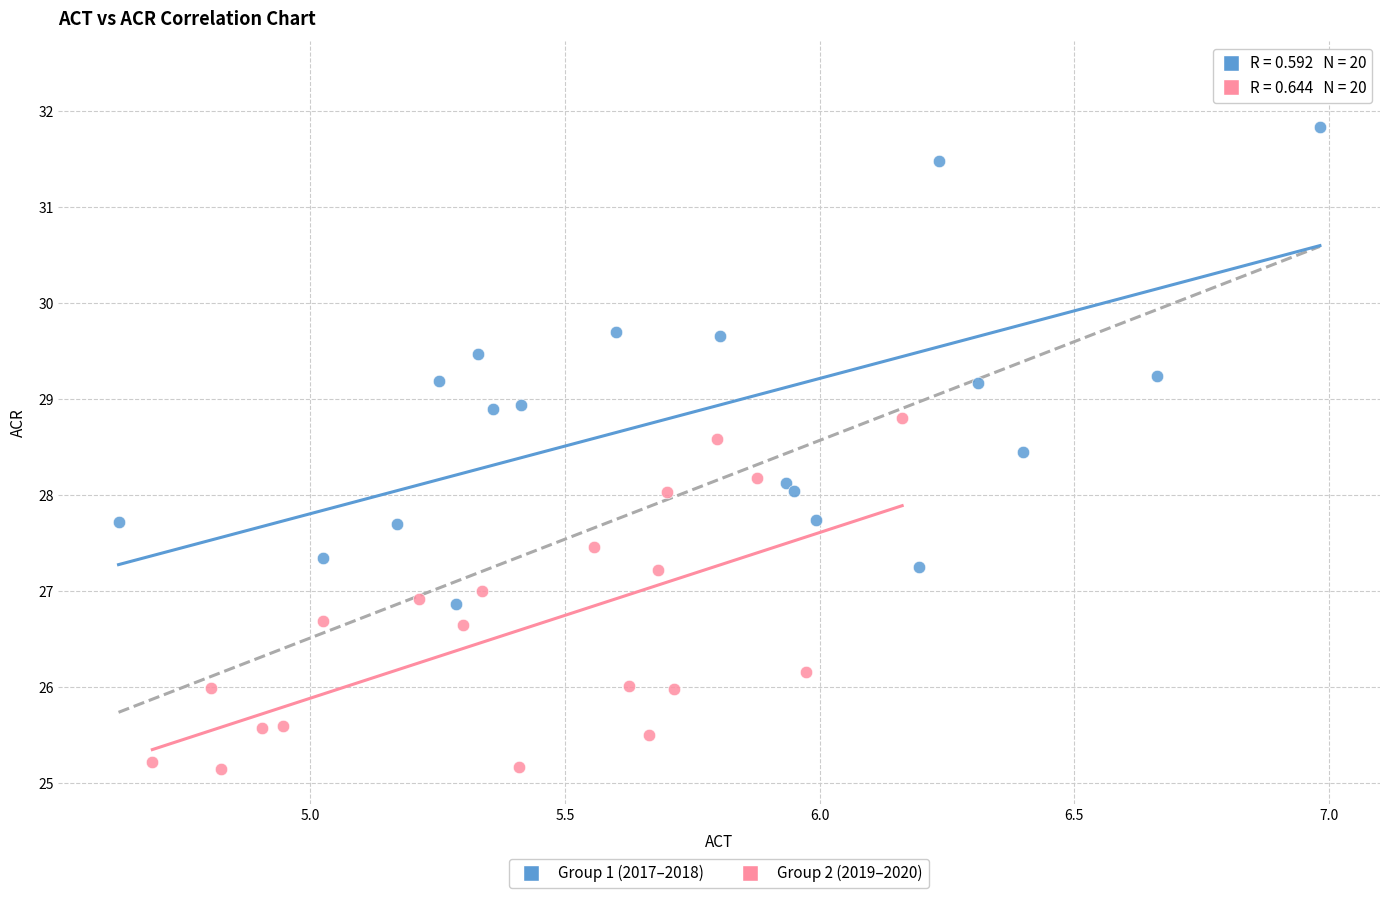

Which series contains the lowest Y value?

Group 2 (2019–2020)